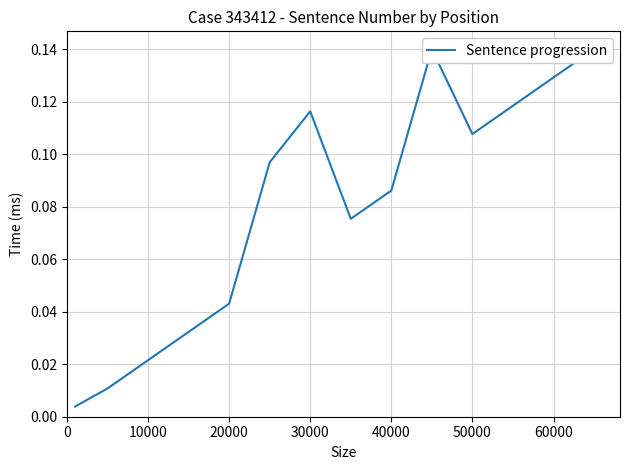

What is the label of the 13th point from the left?

60000